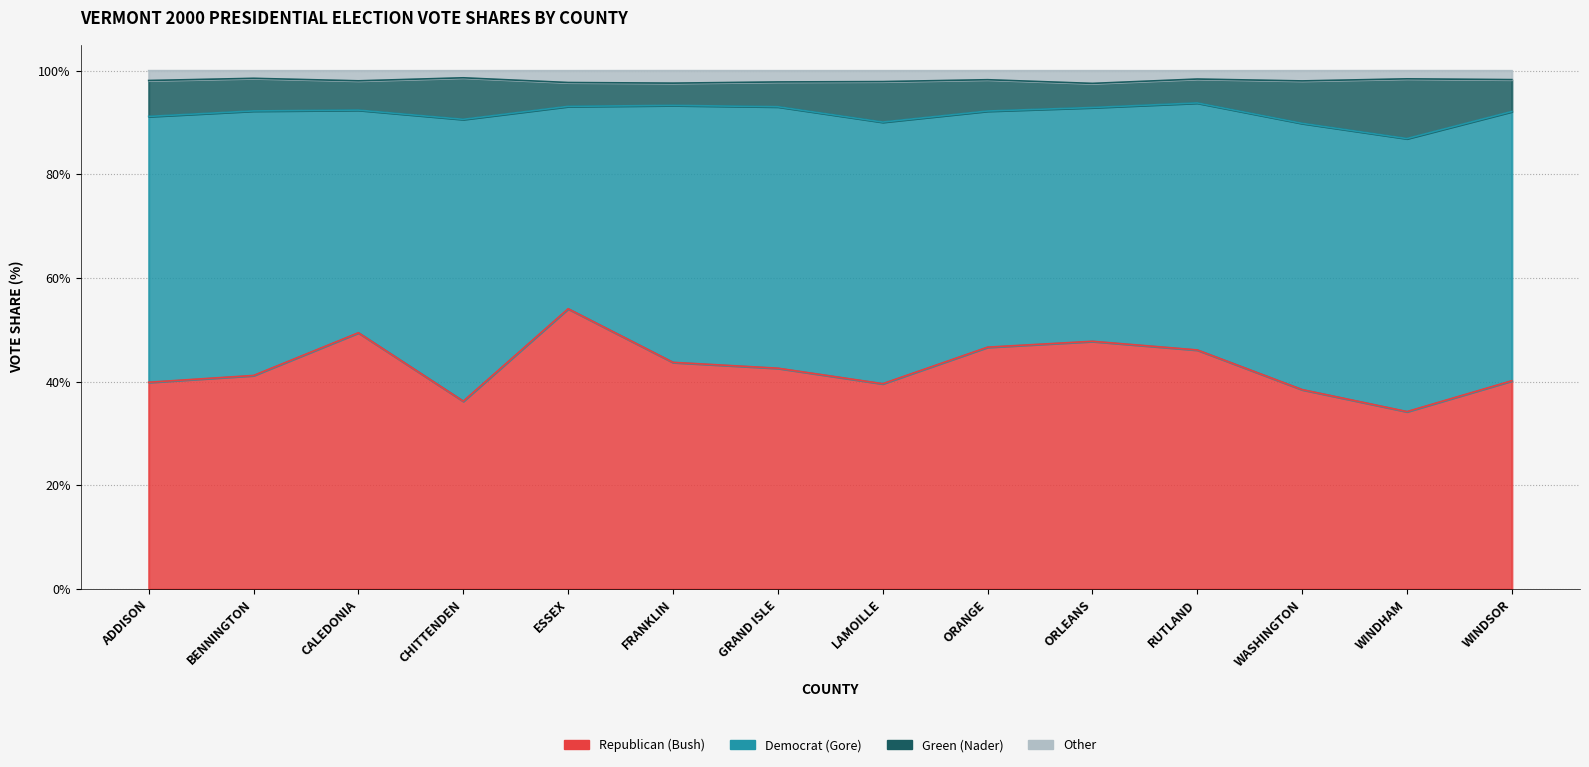

At which category is the sum across all series the highest?

ESSEX